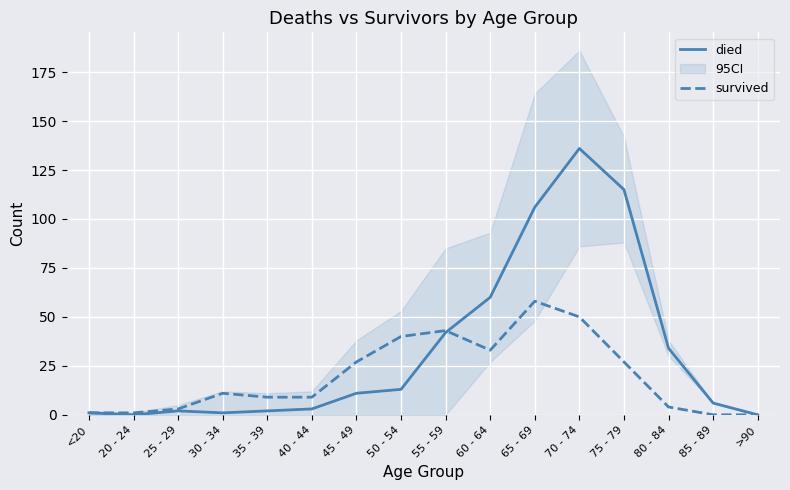

What is the average value of the survived series?

20